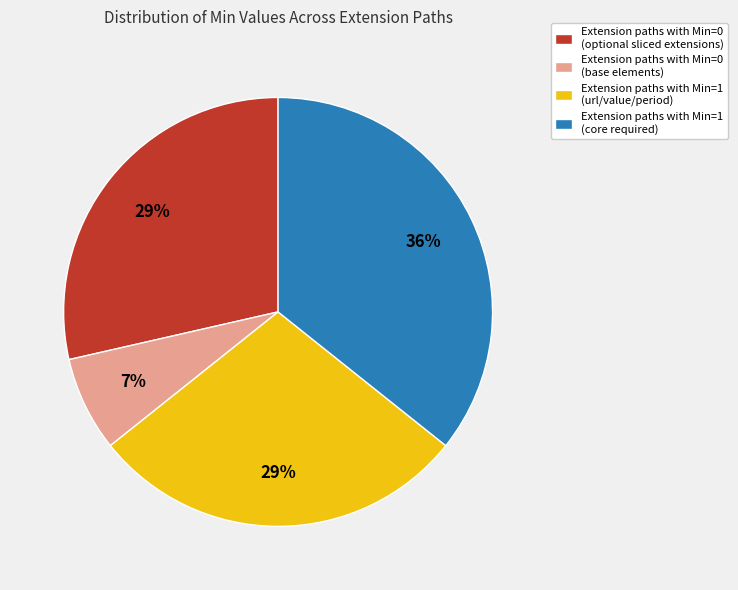

Do Extension paths with Min=1 (core required) and Extension paths with Min=0 (optional sliced extensions) together represent more than half of the pie?

Yes